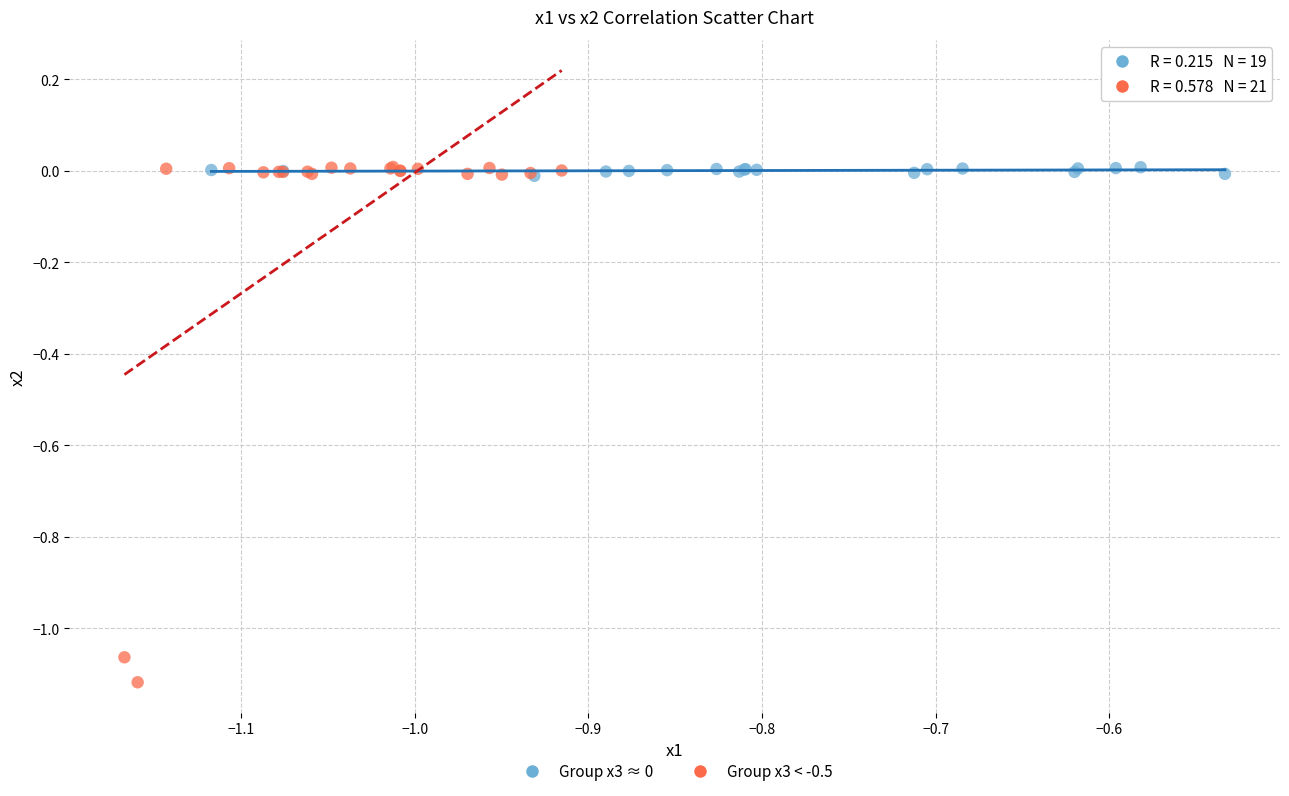

Which series has the largest Y range (max minus min)?

Group x3 < -0.5